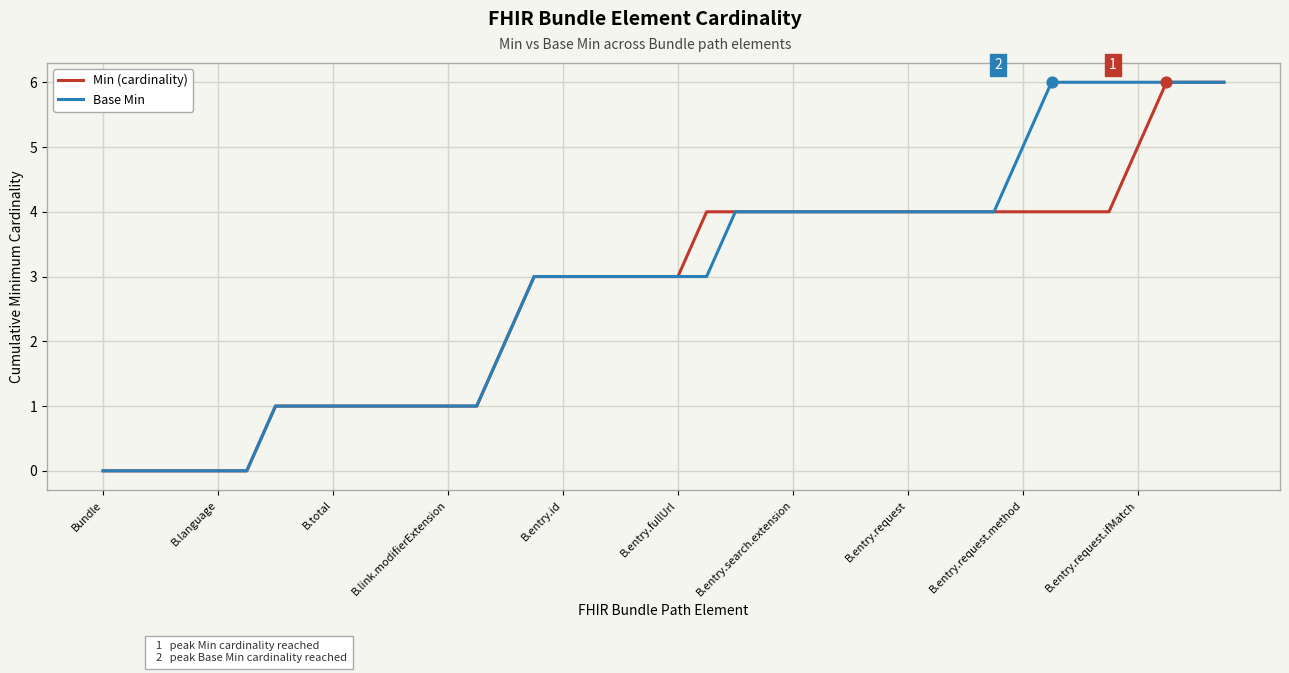

What are all the series names shown in the legend?

Min (cardinality), Base Min